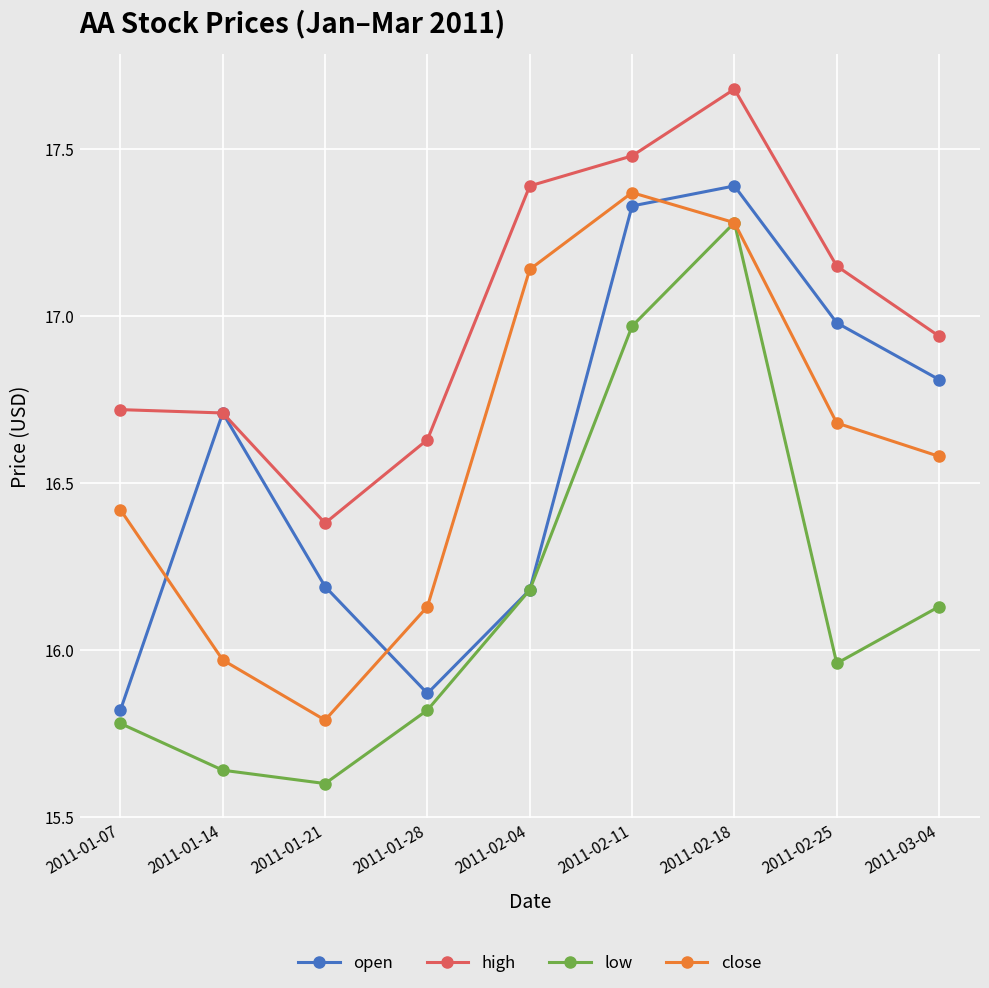

How many intersections are there between open and close?

3